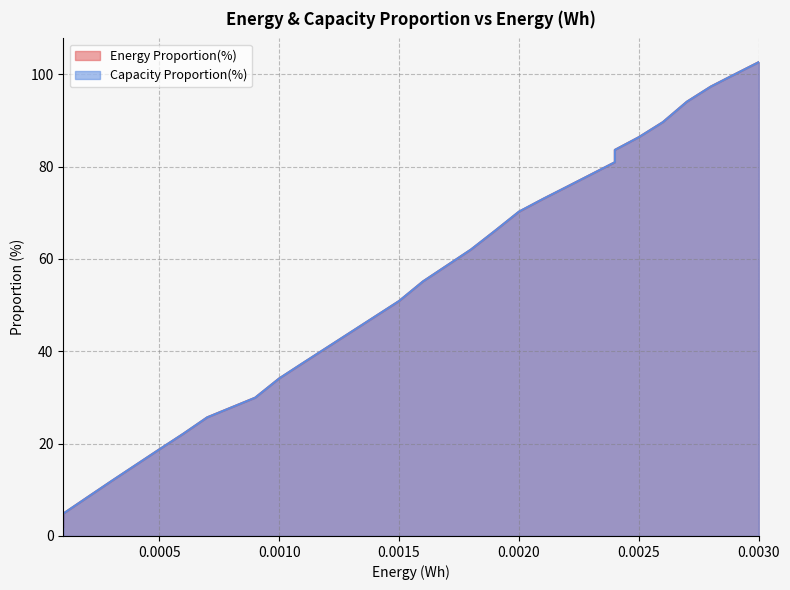

The value of Energy Proportion(%) at 0.0000 is 3.2. True or false?

False